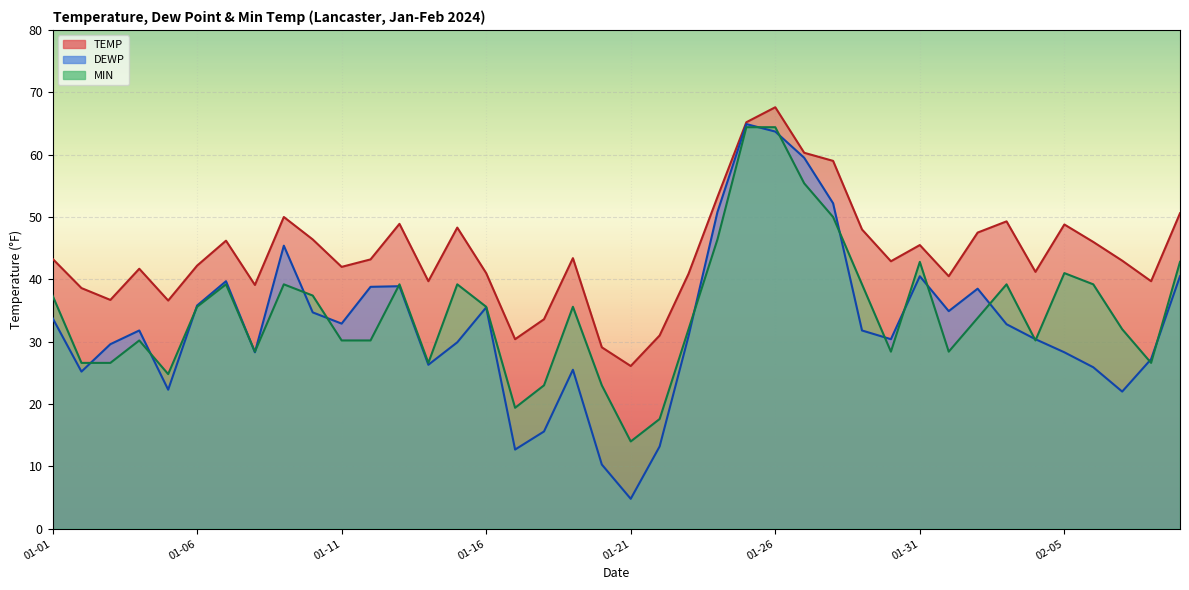

Which category has the highest value across all series?

01-26